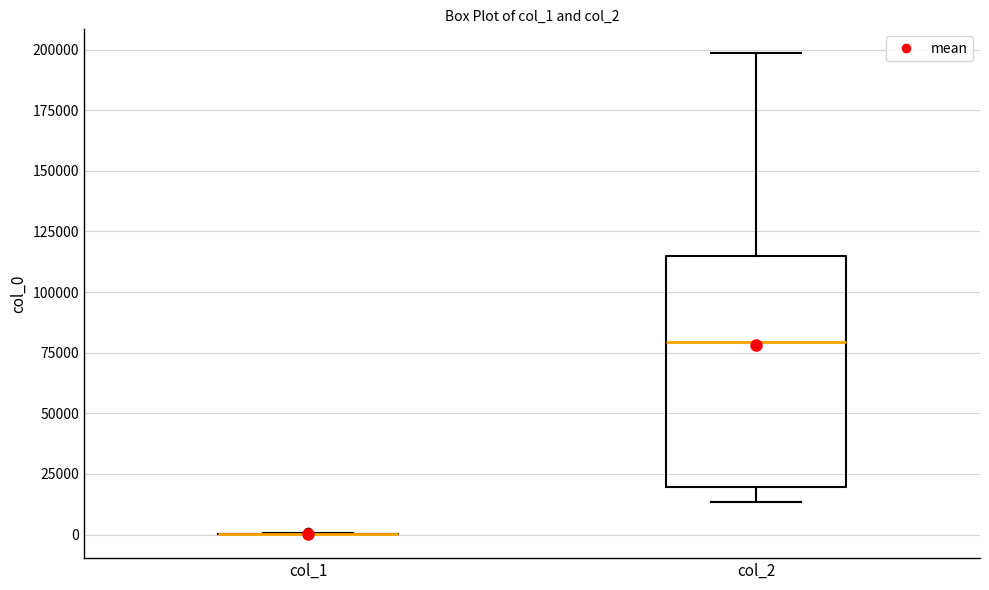

Where is the lower edge of the box for col_2 on the y-axis? The values are not printed on the chart, so give them approximately, as read against the axis.

20000